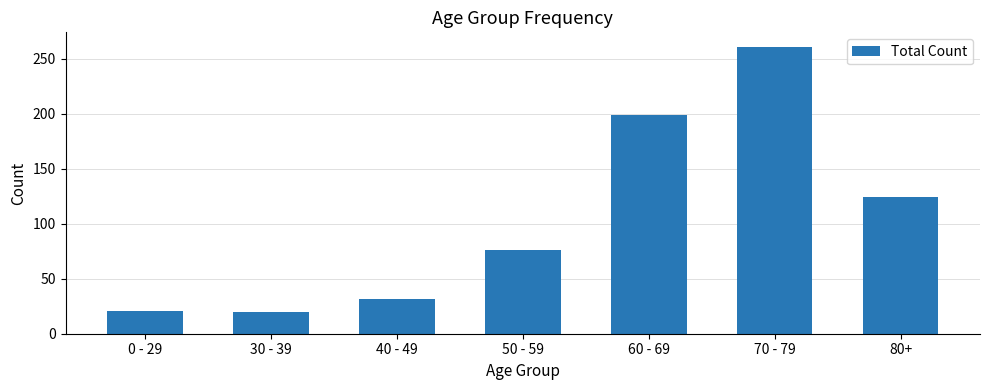

Which label corresponds to the largest value in the chart?

70 - 79